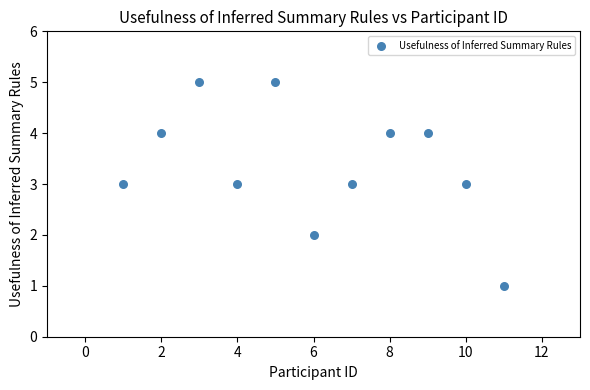

What is the range of Y values (max minus min)?

4